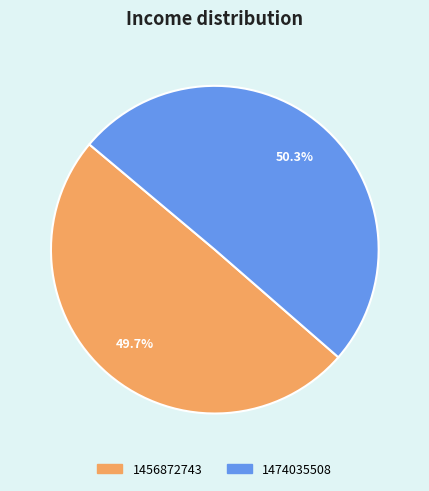

Does any single category account for the majority?

Yes